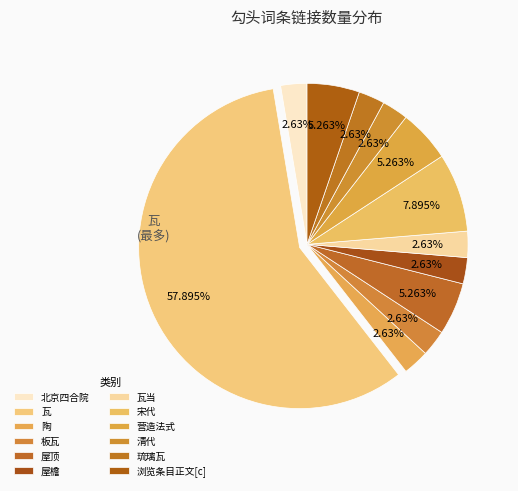

To the nearest percent, what portion does 板瓦 represent?

3%